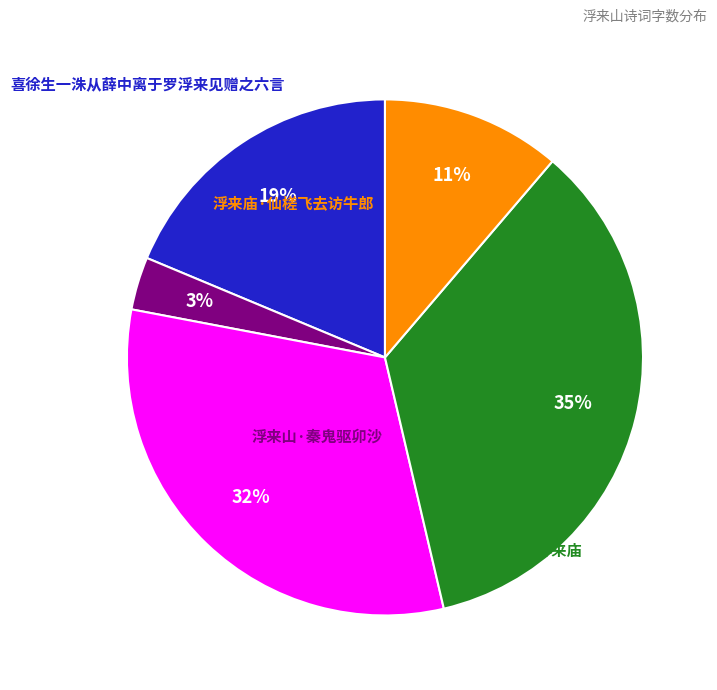

The 喜徐生一洙从薛中离于罗浮来见赠之六言 slice represents 19% of the pie. True or false?

True